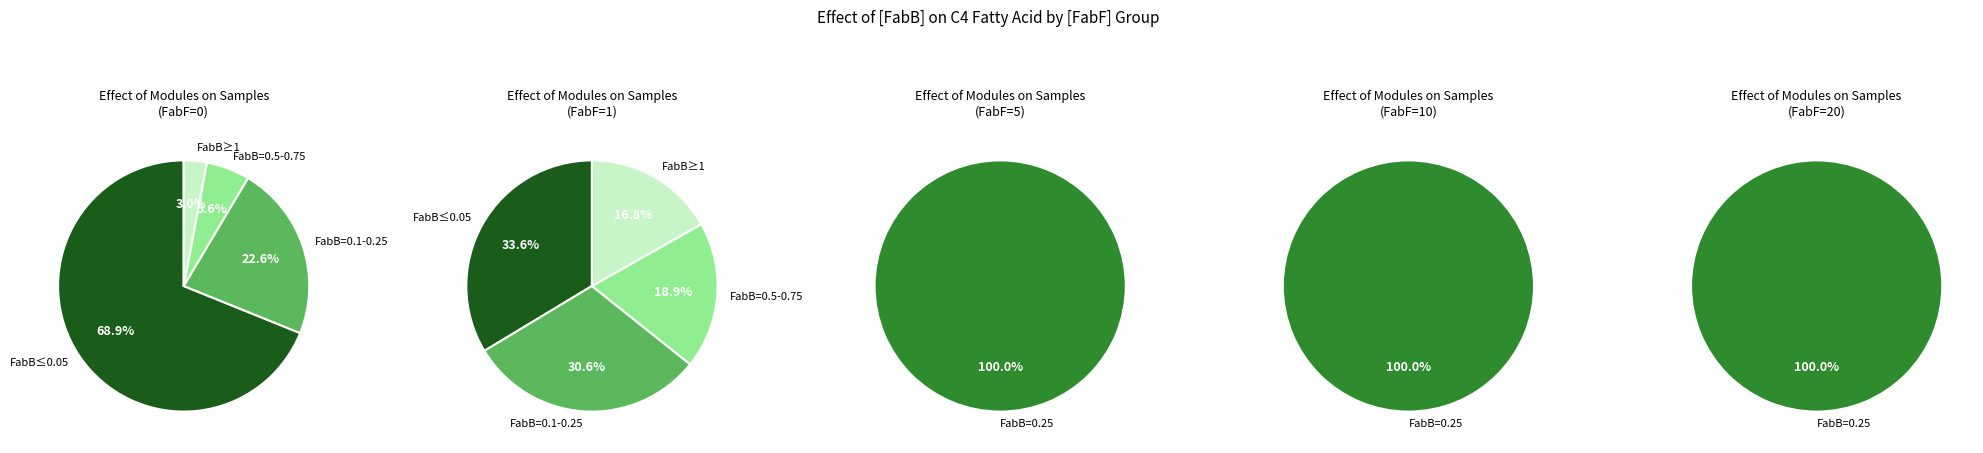

The 0.25(FabF=10) slice represents 7% of the pie. True or false?

False